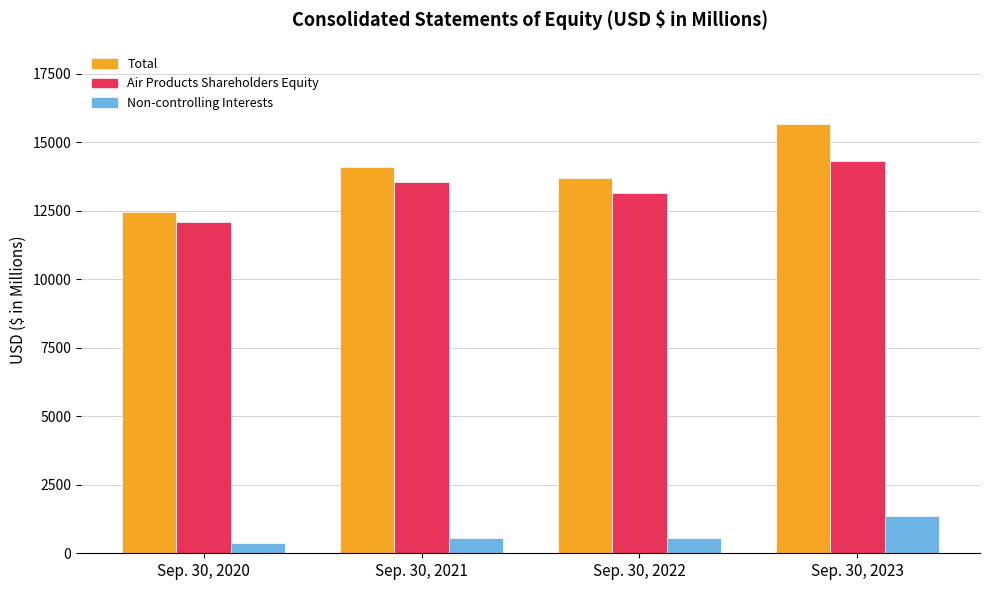

The value of Air Products Shareholders Equity at Sep. 30, 2022 is 6837.4. True or false?

False